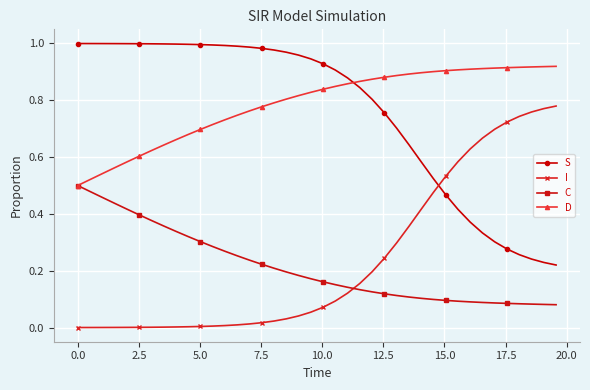

Rank the series by their maximum value, from lowest to highest.

C, I, D, S